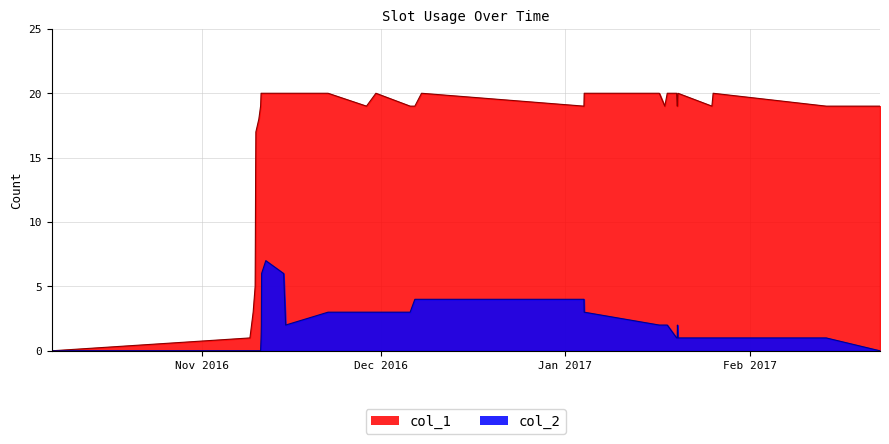

True or false: col_2 and col_1 cross at least once.

False